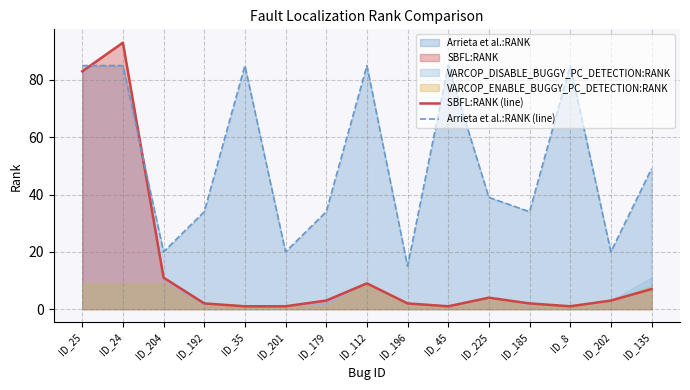

What is the difference between the highest and lowest values at ID_202?

17